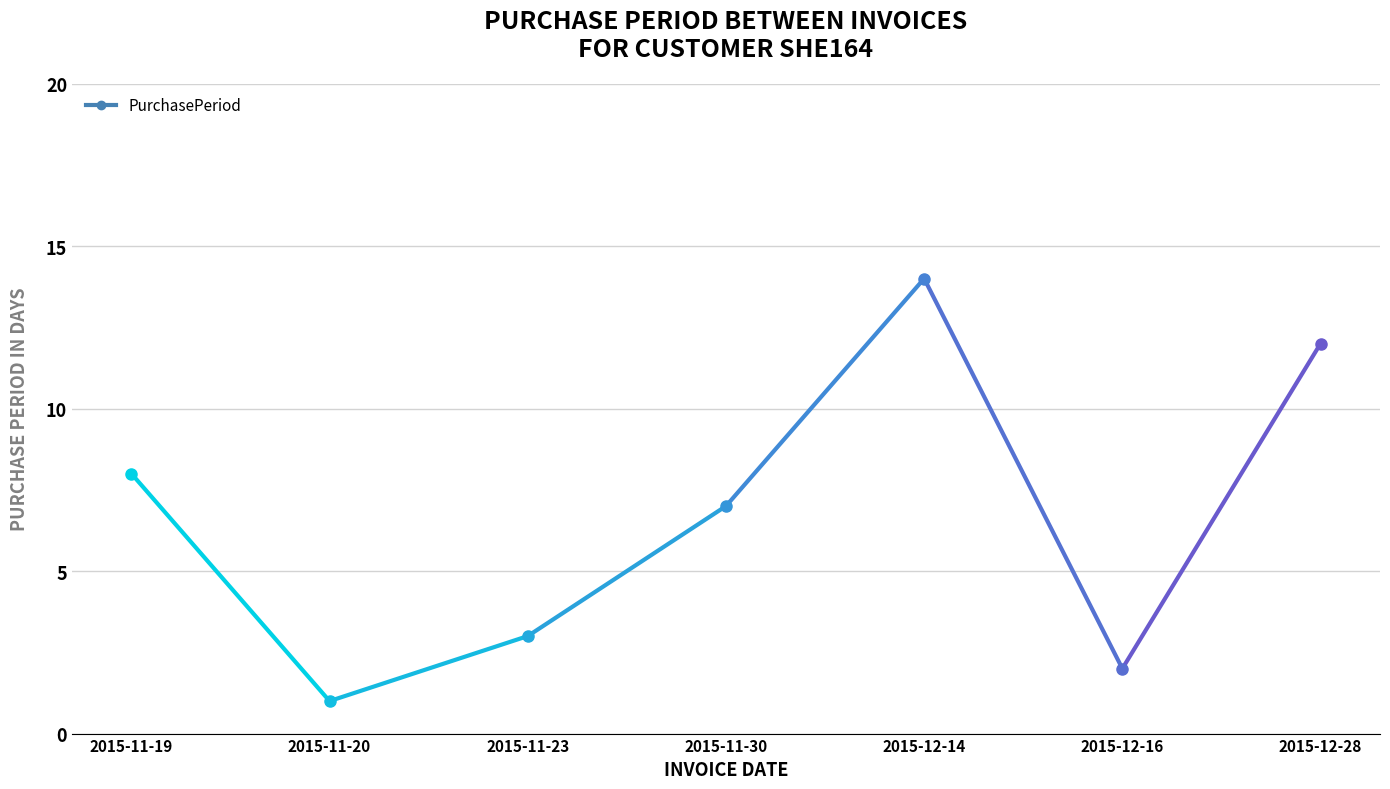

The chart shows a value of 14 at 2015-12-14. True or false?

True